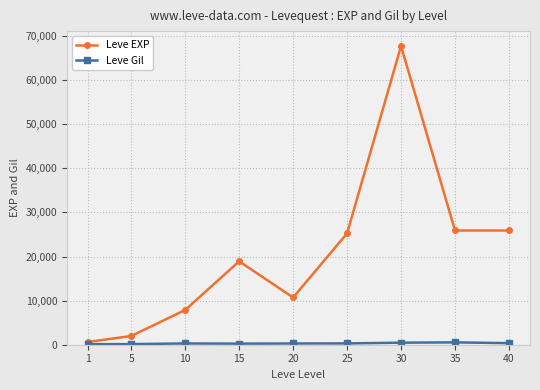

Which series has the widest spread of values?

Leve EXP